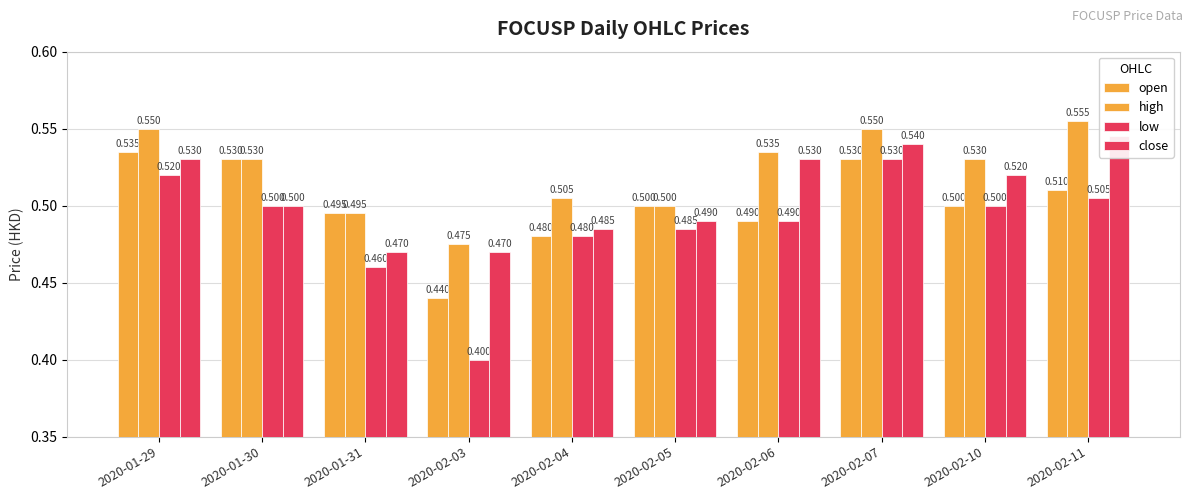

What value does the high series have at 2020-02-06?

0.5